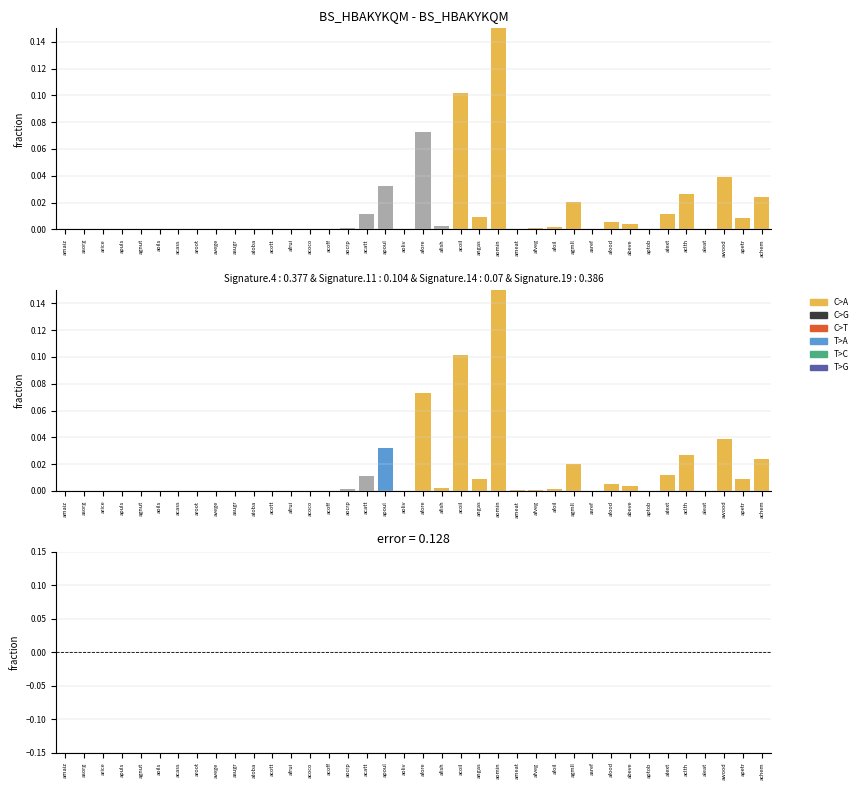

Is it true that the value at aleat is 0.0?

True